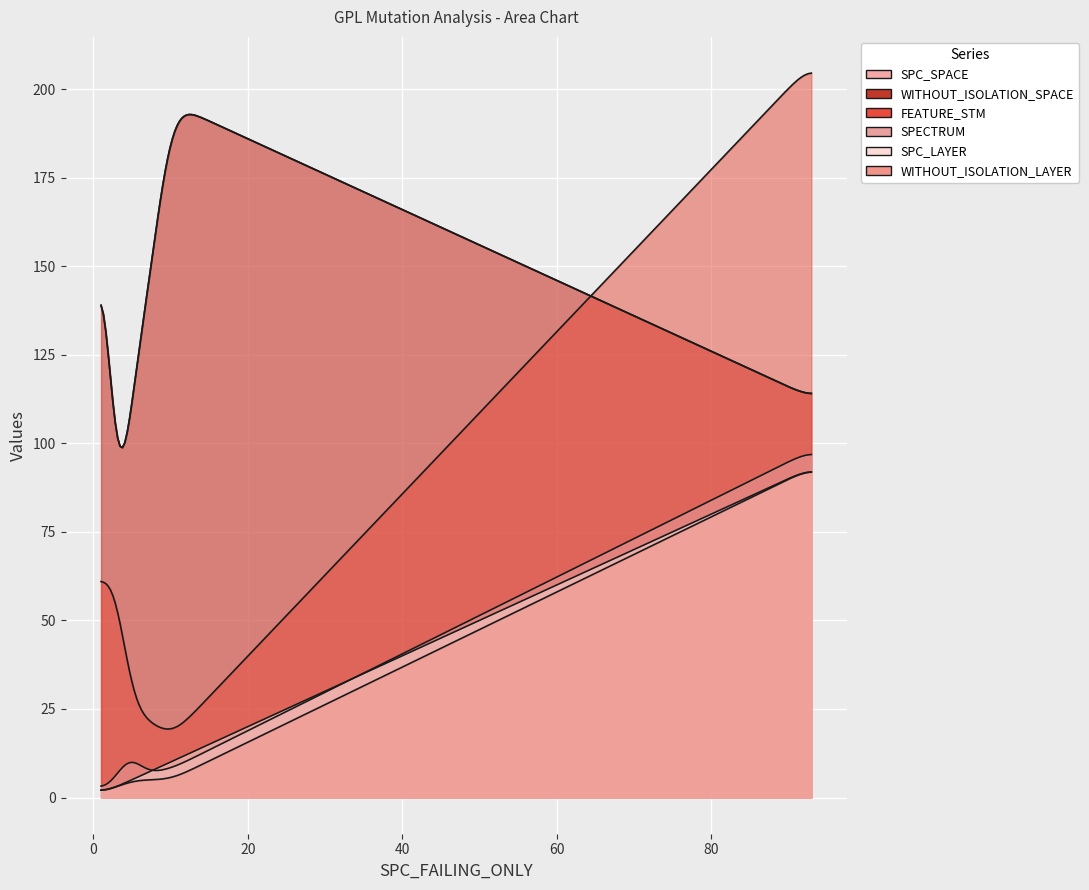

What is the minimum value shown in the chart?

1